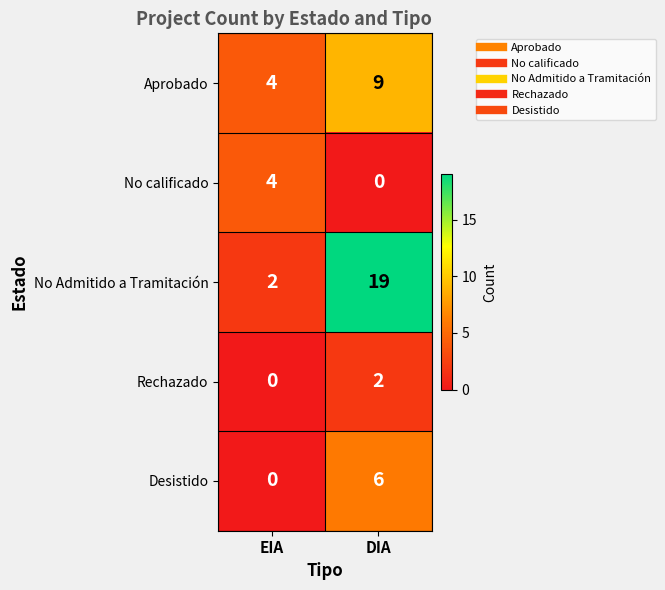

Where is Rechazado nearest to the value 1?

EIA